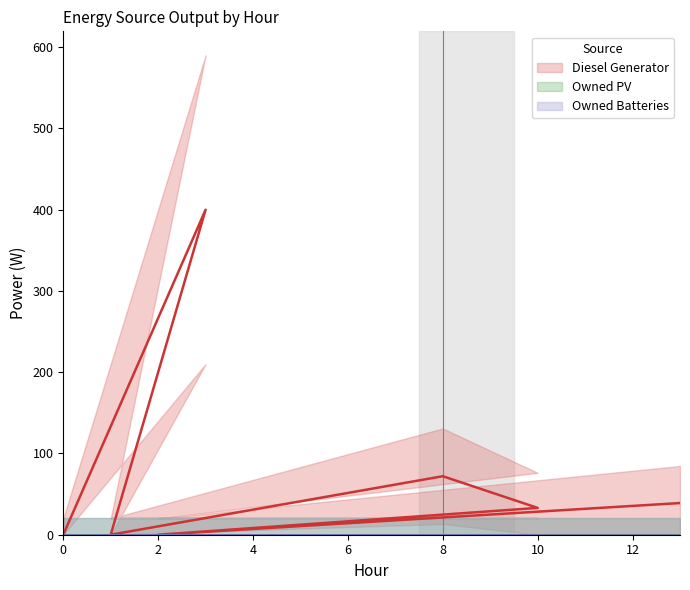

At which category does Diesel Generator reach its first local peak?

3